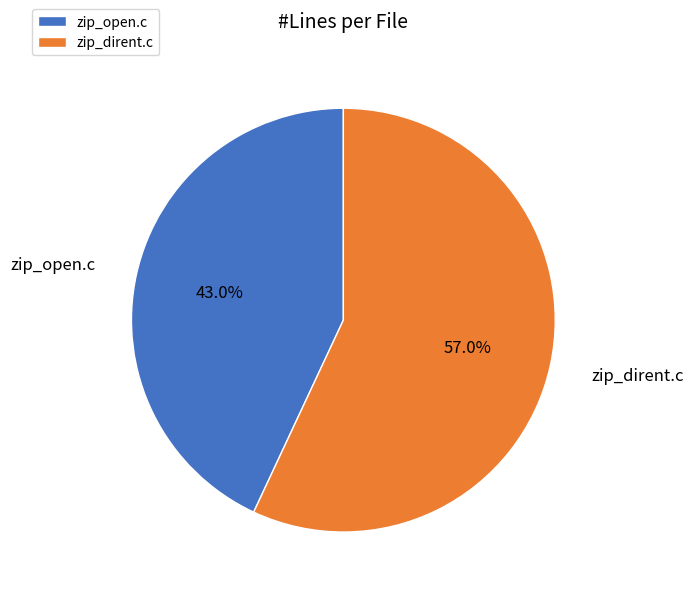

What is the ratio of the value at zip_open.c to the value at zip_dirent.c?

0.8